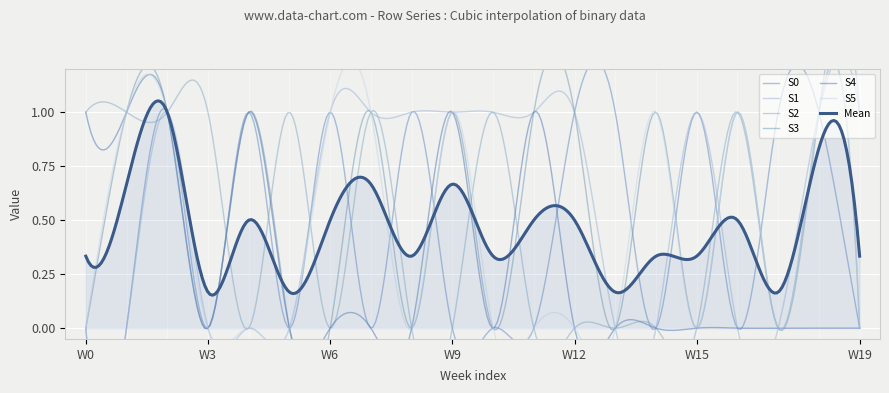

What is the spread (max minus min) of values at W12?

1